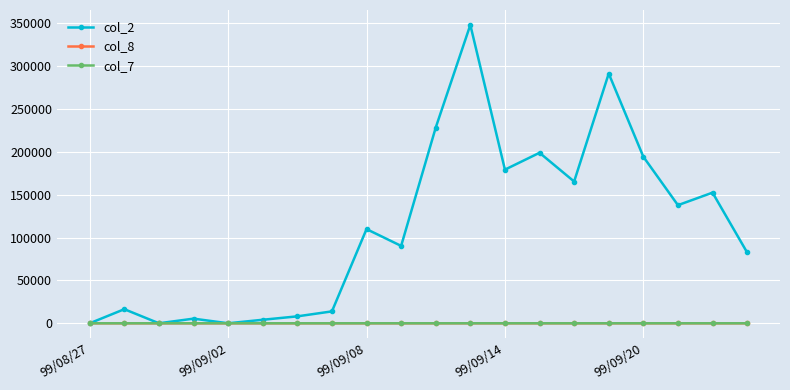

Which series has the largest total across all categories?

col_2